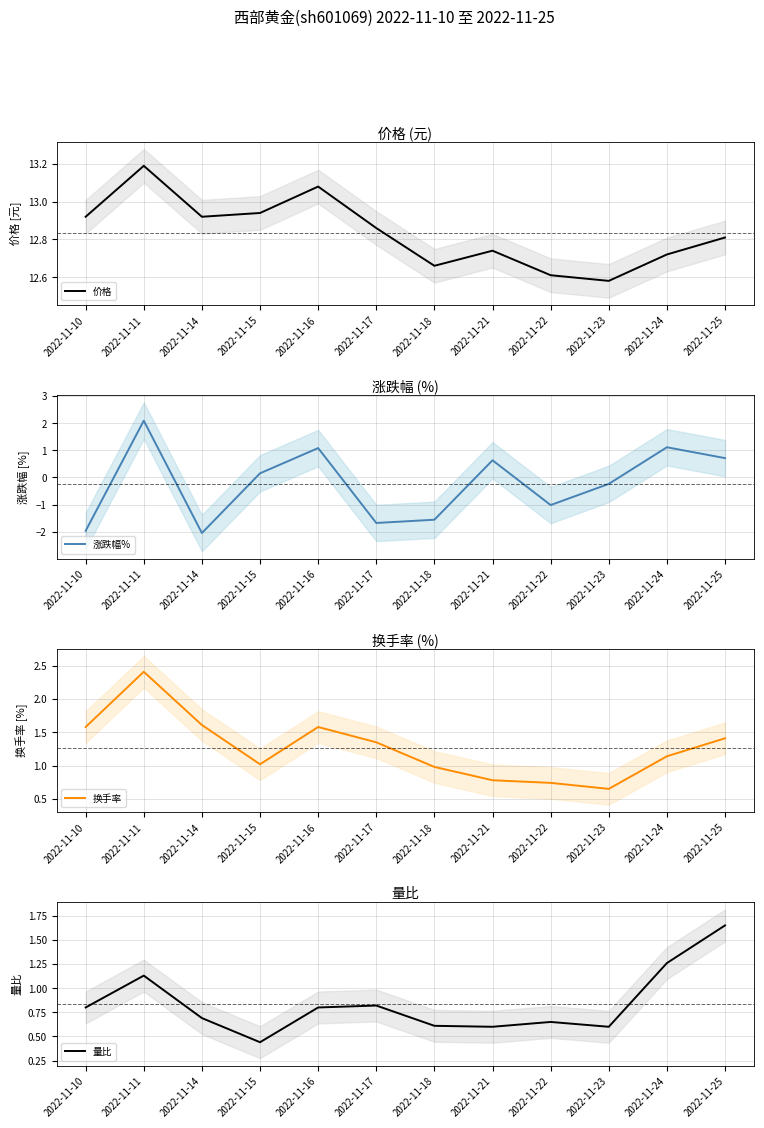

Reading right to left, transcribe all the data shown in this chart.

价格: 2022-11-25=12.8	2022-11-24=12.7	2022-11-23=12.6	2022-11-22=12.6	2022-11-21=12.7	2022-11-18=12.7	2022-11-17=12.9	2022-11-16=13.1	2022-11-15=12.9	2022-11-14=12.9	2022-11-11=13.2	2022-11-10=12.9
涨跌幅%: 2022-11-25=0.7	2022-11-24=1.1	2022-11-23=-0.2	2022-11-22=-1.0	2022-11-21=0.6	2022-11-18=-1.6	2022-11-17=-1.7	2022-11-16=1.1	2022-11-15=0.1	2022-11-14=-2.0	2022-11-11=2.1	2022-11-10=-2.0
换手率: 2022-11-25=1.4	2022-11-24=1.1	2022-11-23=0.7	2022-11-22=0.7	2022-11-21=0.8	2022-11-18=1.0	2022-11-17=1.4	2022-11-16=1.6	2022-11-15=1.0	2022-11-14=1.6	2022-11-11=2.4	2022-11-10=1.6
量比: 2022-11-25=1.6	2022-11-24=1.3	2022-11-23=0.6	2022-11-22=0.7	2022-11-21=0.6	2022-11-18=0.6	2022-11-17=0.8	2022-11-16=0.8	2022-11-15=0.4	2022-11-14=0.7	2022-11-11=1.1	2022-11-10=0.8